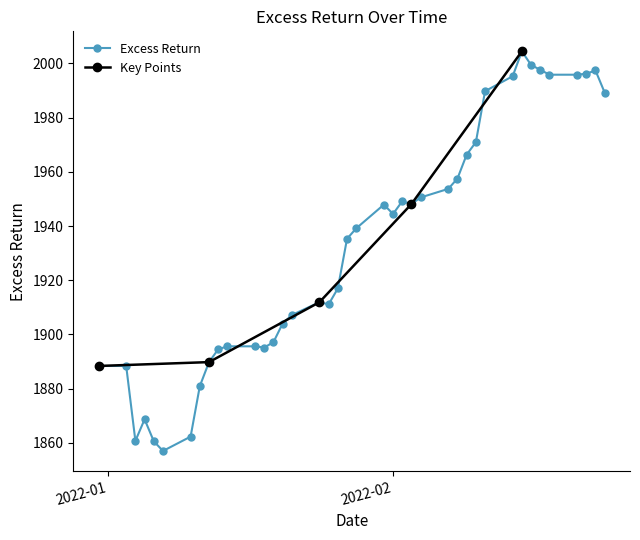

At which category does the data reach its first local valley?

2022-01-04